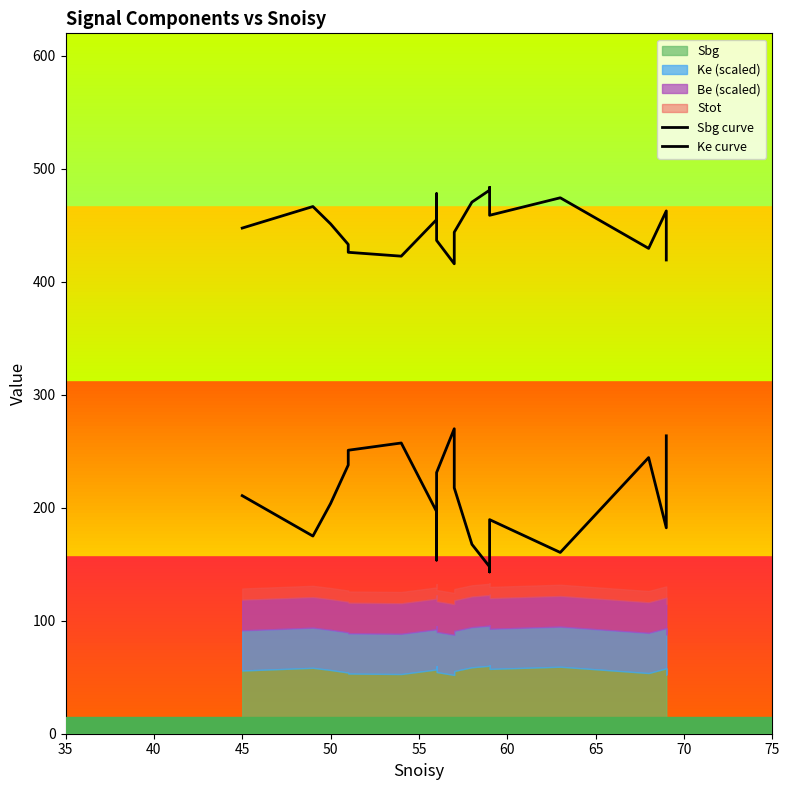

Between 70 and 45, which is larger?

70